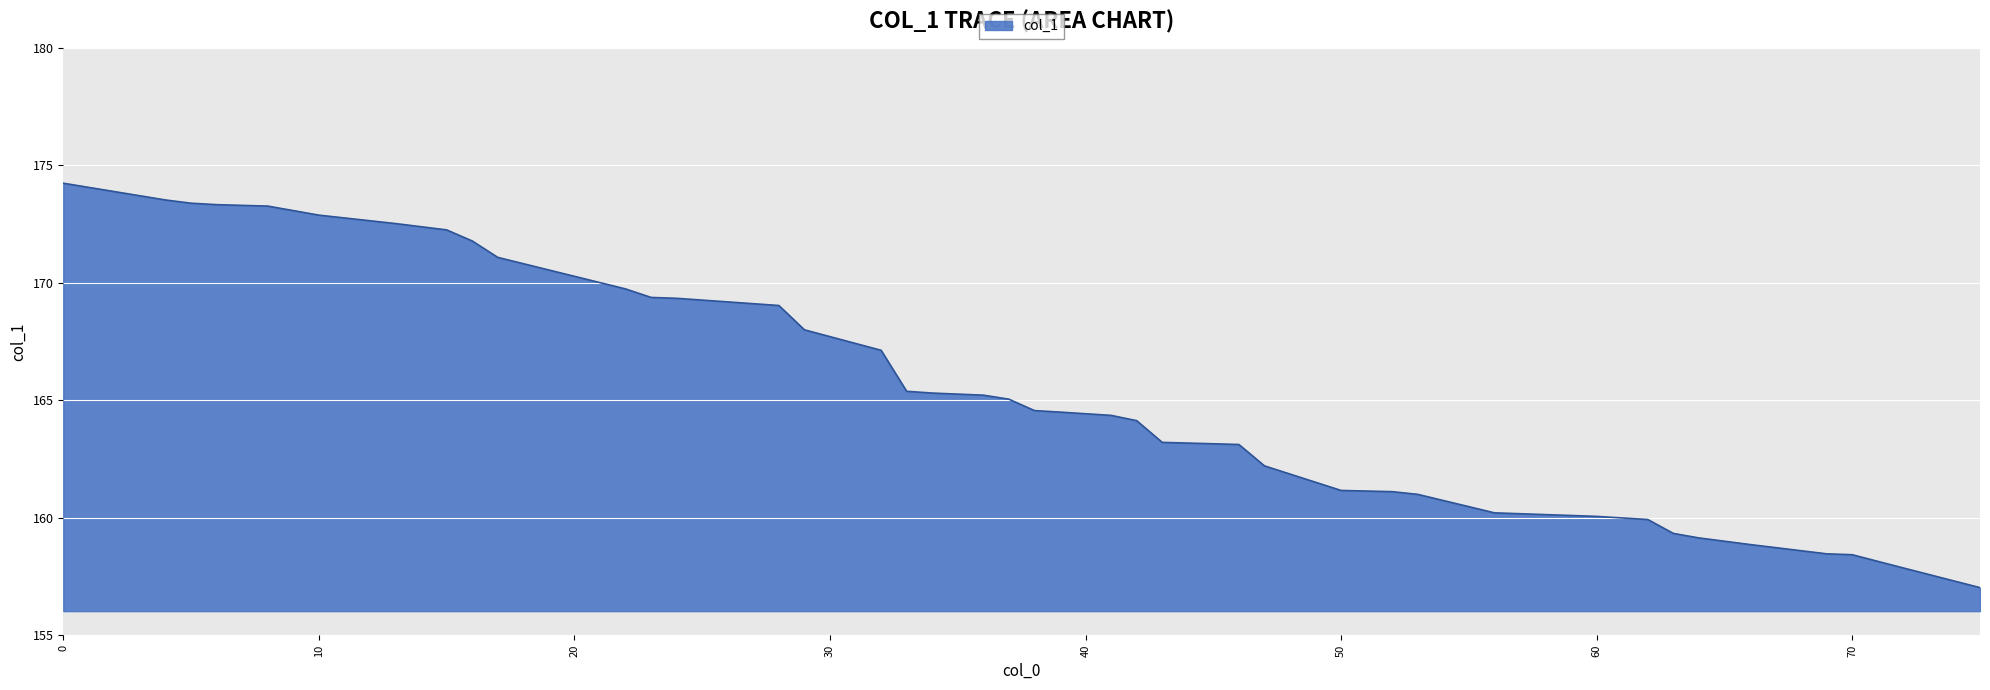

How many values are below 165?

20